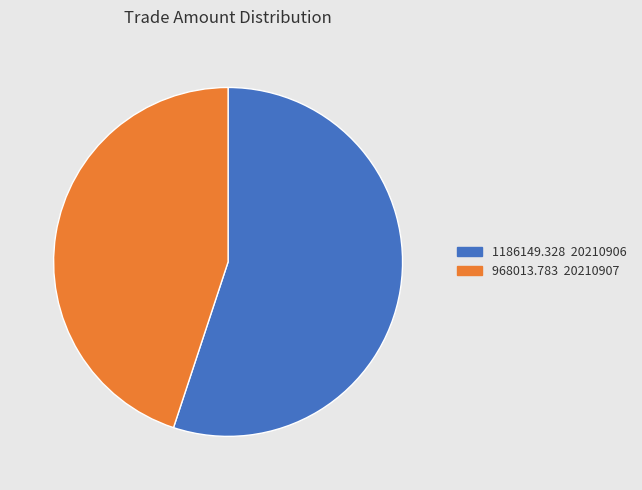

Is there any slice that represents more than half of the pie?

Yes